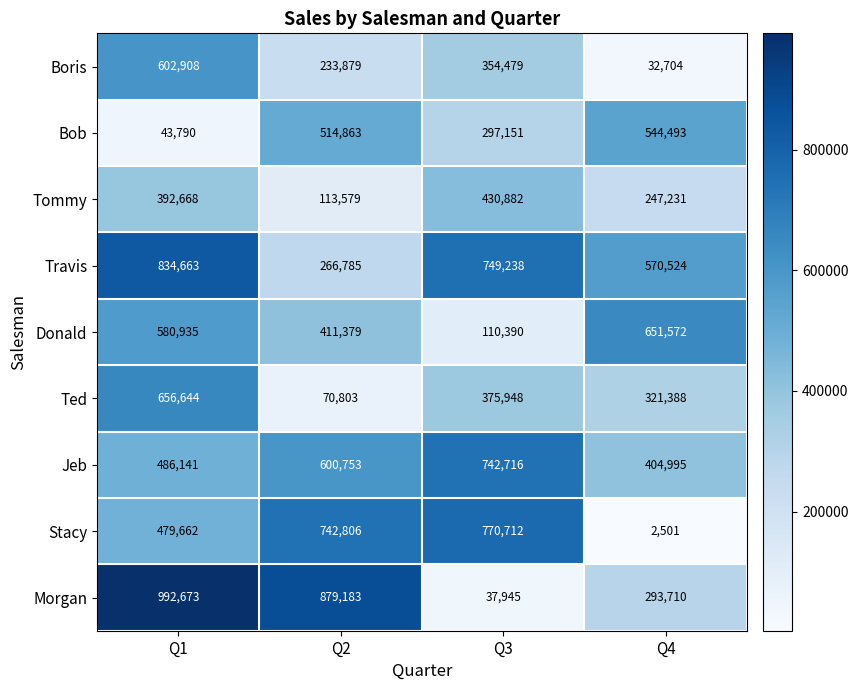

True or false: Travis has a value of 1254386 at Q3.

False